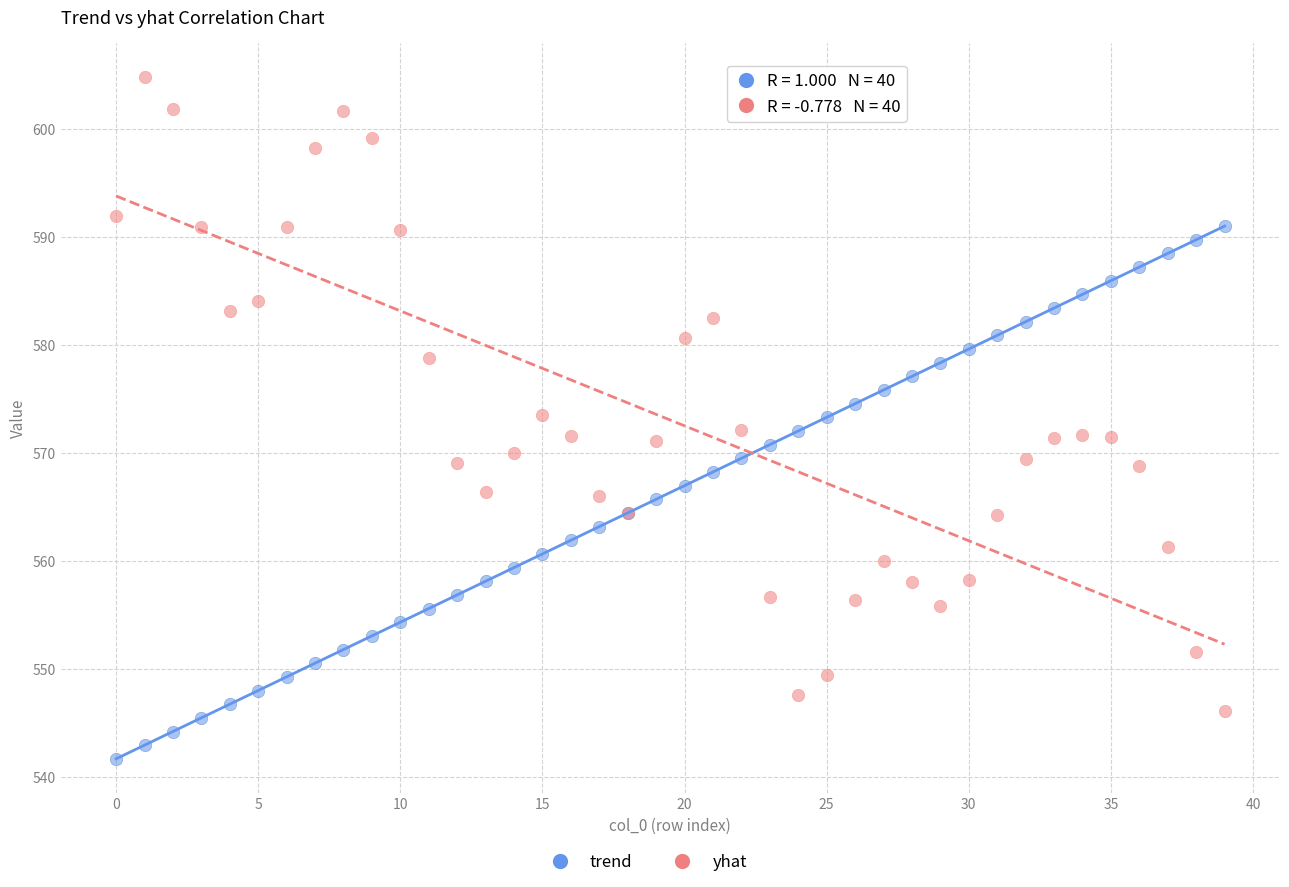

Which series has the widest spread of Y values?

yhat